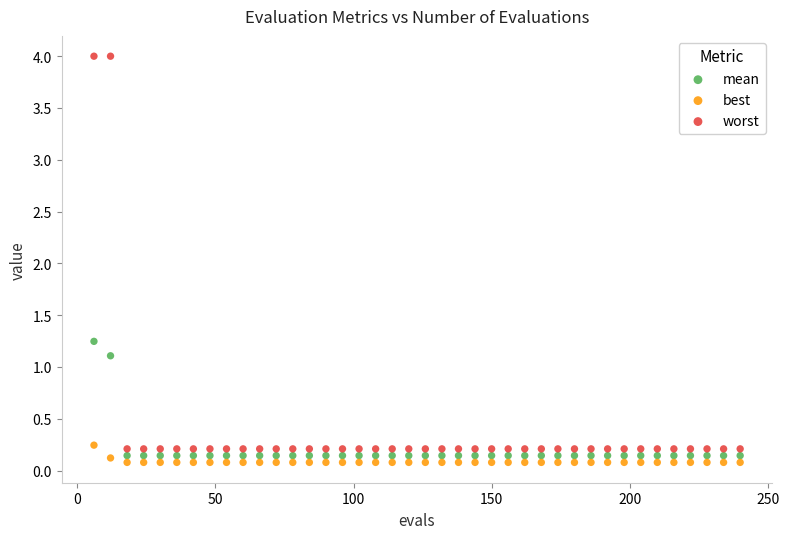

Which series reaches the minimum Y coordinate?

best